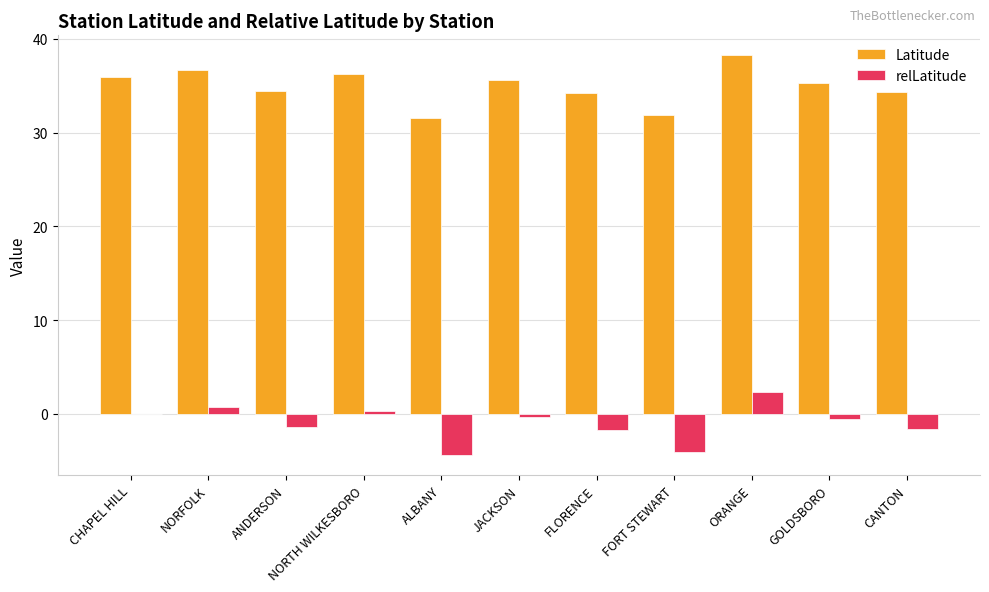

Is it true that Latitude equals 31.9 at FORT STEWART?

True